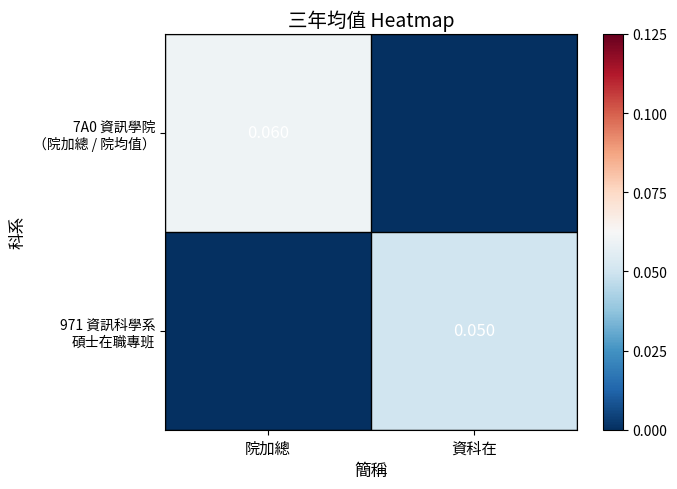

What is the difference between the maximum and minimum values in the 7A0 資訊學院 （院加總 / 院均值） series?

0.1